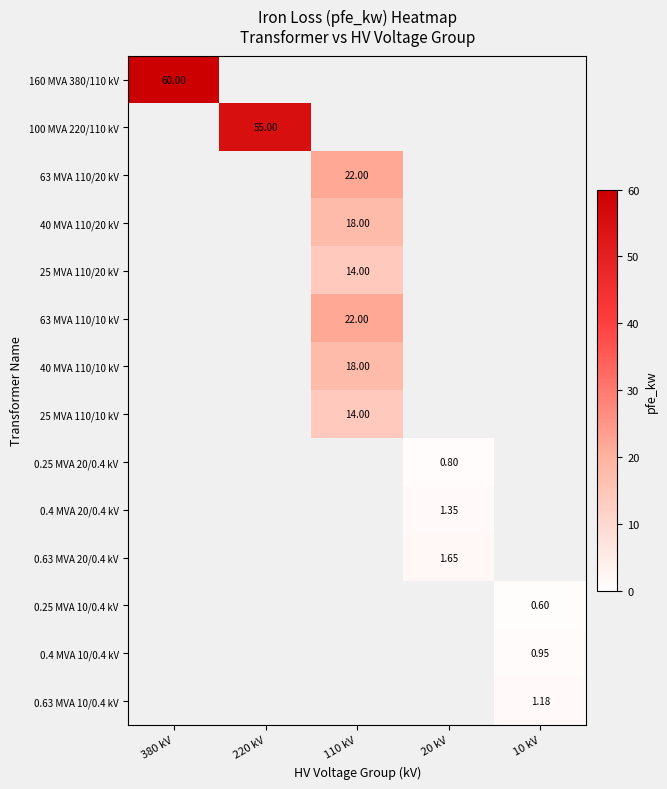

What is the smallest value displayed?

0.6